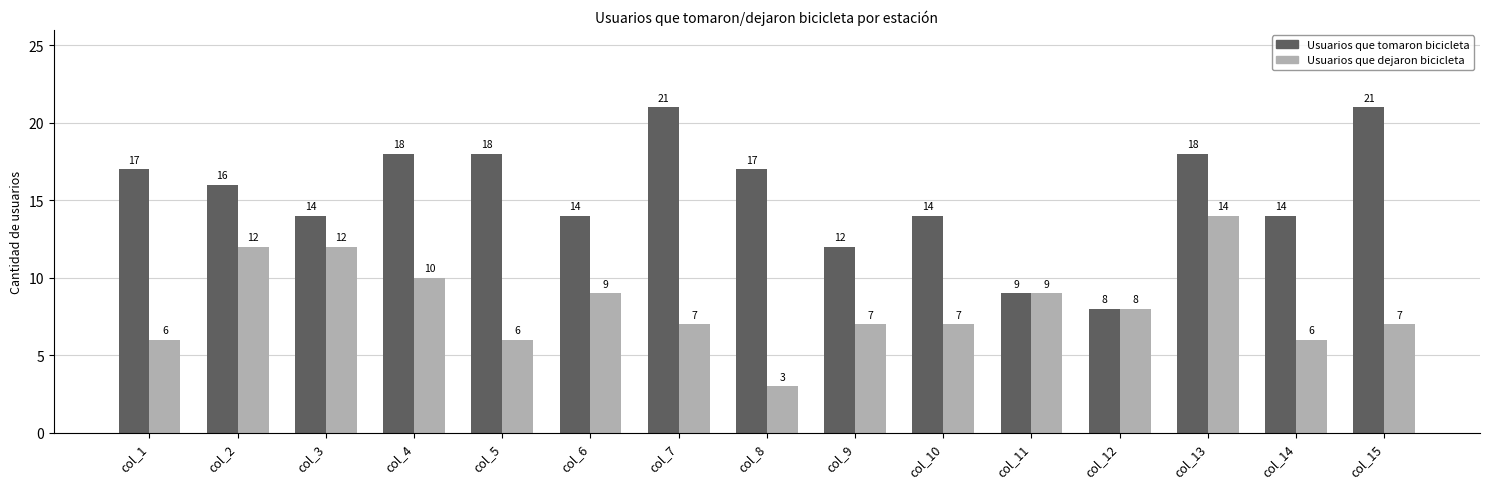

What is the difference between the maximum and second lowest values in the Usuarios que dejaron bicicleta series?

8